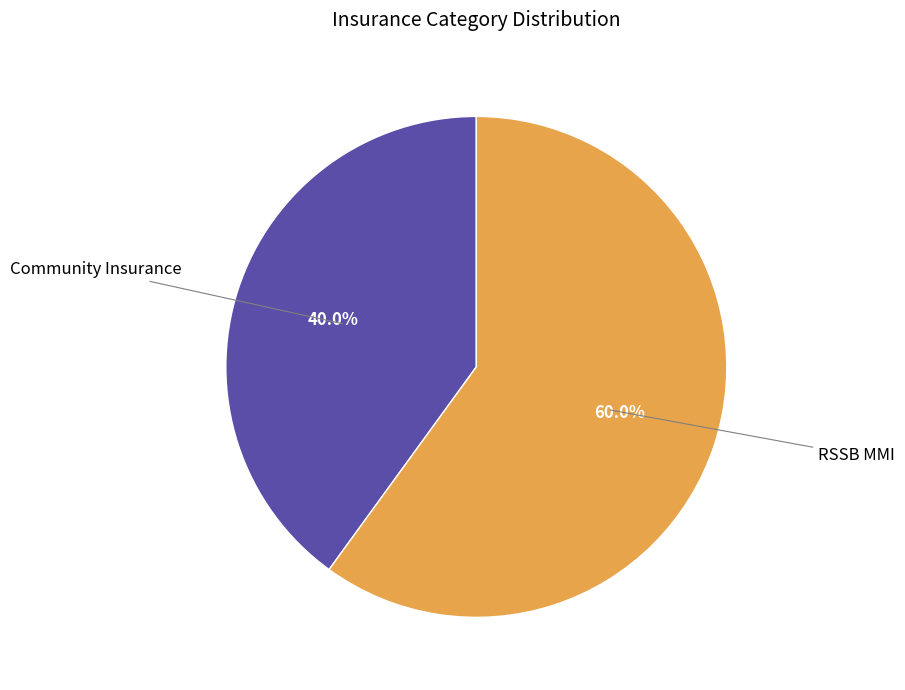

Rank the categories by value from highest to lowest.

RSSB MMI, Community Insurance